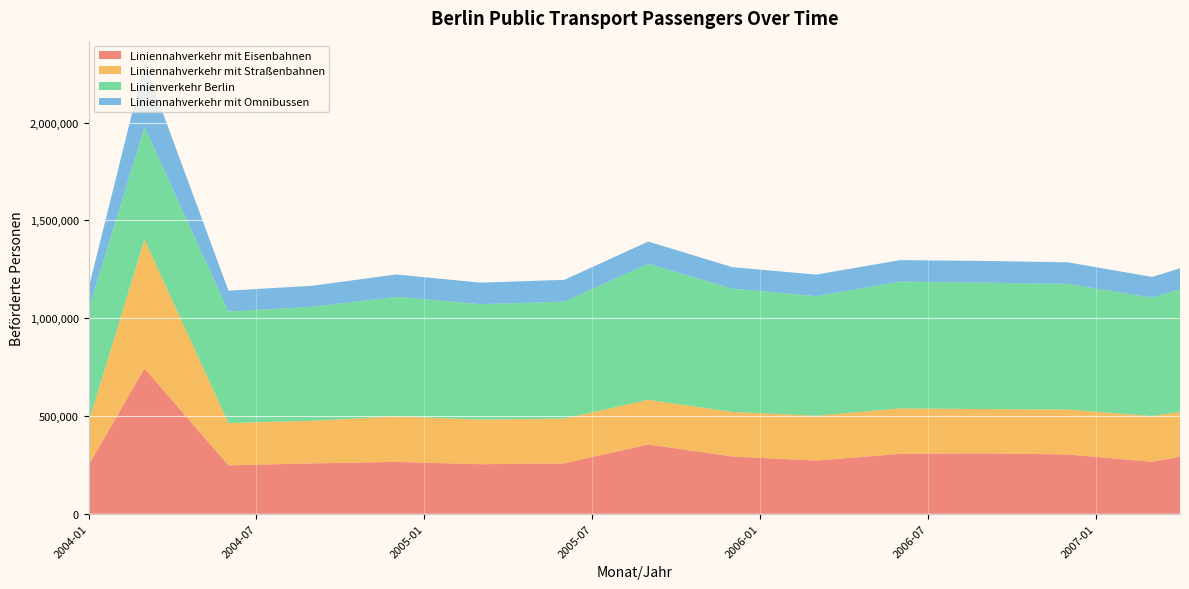

Reading right to left, transcribe all the data shown in this chart.

Liniennahverkehr mit Eisenbahnen: 2007-04=291657	2007-03=265625	2007-02=278122	2007-01=290619	2006-12=303116	2006-11=305029	2006-10=306942	2006-09=308854	2006-08=307981	2006-07=307108	2006-06=306235	2006-05=294755	2006-04=283275	2006-03=271795	2006-02=278682	2006-01=285569	2005-12=292456	2005-11=313193	2005-10=333930	2005-09=354666	2005-08=322275	2005-07=289885	2005-06=257494	2005-05=256120	2005-04=254747	2005-03=253373	2005-02=257317	2005-01=261262	2004-12=265206	2004-11=262660	2004-10=260114	2004-09=257568	2004-08=254272	2004-07=250976	2004-06=247680	2004-05=412773	2004-04=577867	2004-03=742960	2004-02=495307	2004-01=247653
Liniennahverkehr mit Straßenbahnen: 2007-04=229015	2007-03=233654	2007-02=232295	2007-01=230937	2006-12=229578	2006-11=228489	2006-10=227399	2006-09=226309	2006-08=228330	2006-07=230351	2006-06=232371	2006-05=231354	2006-04=230337	2006-03=229320	2006-02=228944	2006-01=228567	2005-12=228191	2005-11=228084	2005-10=227978	2005-09=227872	2005-08=228229	2005-07=228586	2005-06=228942	2005-05=228497	2005-04=228052	2005-03=227607	2005-02=229096	2005-01=230585	2004-12=232073	2004-11=227335	2004-10=222597	2004-09=217859	2004-08=217241	2004-07=216624	2004-06=216007	2004-05=363782	2004-04=511557	2004-03=659332	2004-02=439555	2004-01=219777
Linienverkehr Berlin: 2007-04=627398	2007-03=605423	2007-02=617858	2007-01=630293	2006-12=642728	2006-11=643931	2006-10=645134	2006-09=646337	2006-08=647041	2006-07=647745	2006-06=648449	2006-05=636098	2006-04=623747	2006-03=611396	2006-02=617761	2006-01=624127	2005-12=630492	2005-11=652276	2005-10=674059	2005-09=695842	2005-08=663238	2005-07=630634	2005-06=598030	2005-05=595615	2005-04=593201	2005-03=590786	2005-02=597797	2005-01=604807	2004-12=611818	2004-11=602193	2004-10=592568	2004-09=582943	2004-08=578728	2004-07=574513	2004-06=570298	2004-05=572169	2004-04=574041	2004-03=575912	2004-02=575912	2004-01=575912
Liniennahverkehr mit Omnibussen: 2007-04=106727	2007-03=106144	2007-02=107440	2007-01=108737	2006-12=110033	2006-11=110413	2006-10=110793	2006-09=111173	2006-08=110730	2006-07=110286	2006-06=109843	2006-05=109989	2006-04=110135	2006-03=110281	2006-02=110136	2006-01=109991	2005-12=109846	2005-11=110998	2005-10=112151	2005-09=113304	2005-08=112734	2005-07=112164	2005-06=111594	2005-05=110998	2005-04=110402	2005-03=109806	2005-02=111383	2005-01=112961	2004-12=114538	2004-11=112198	2004-10=109857	2004-09=107516	2004-08=107215	2004-07=106913	2004-06=106611	2004-05=179556	2004-04=252500	2004-03=325445	2004-02=216963	2004-01=108482